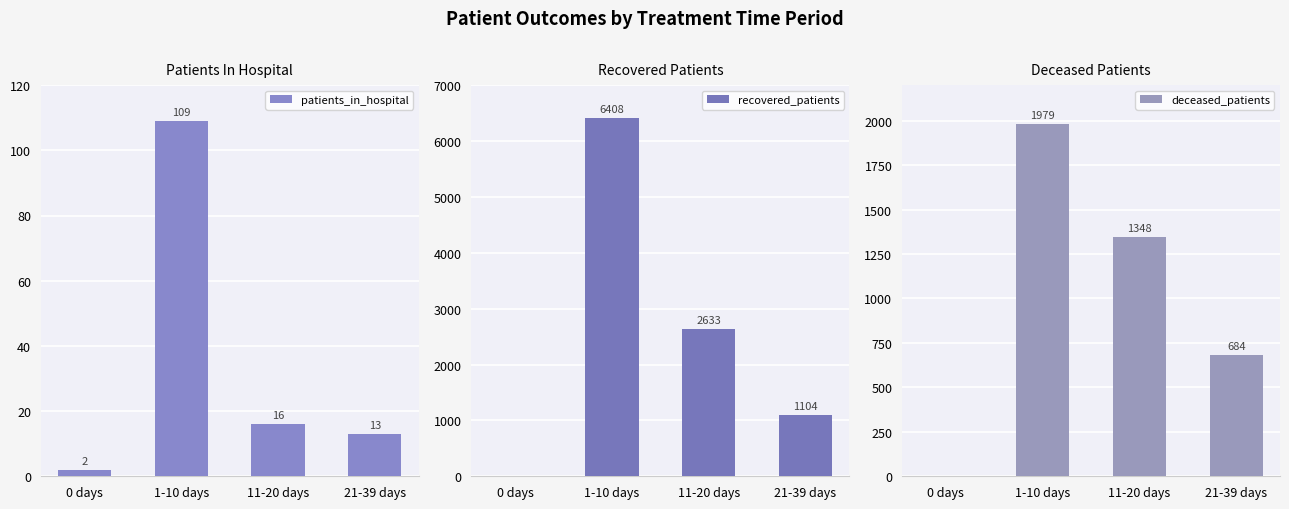

How many deceased_patients values are between 684 and 1979?

3